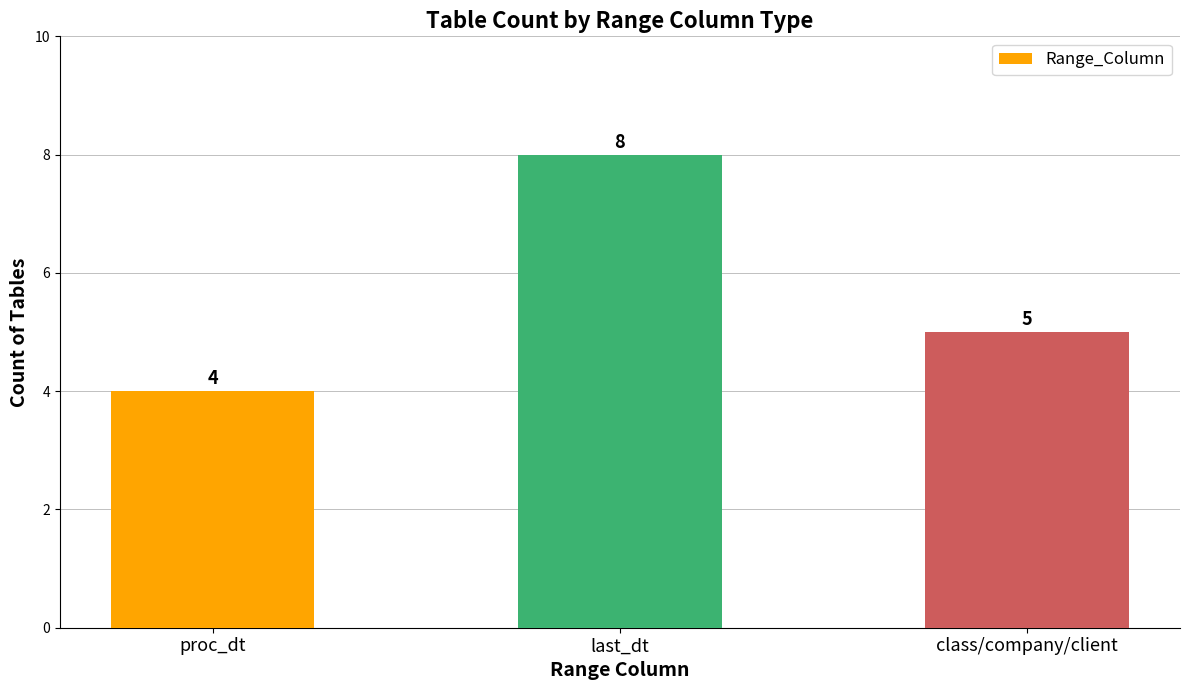

Rank the categories by value from lowest to highest.

proc_dt, class/company/client, last_dt